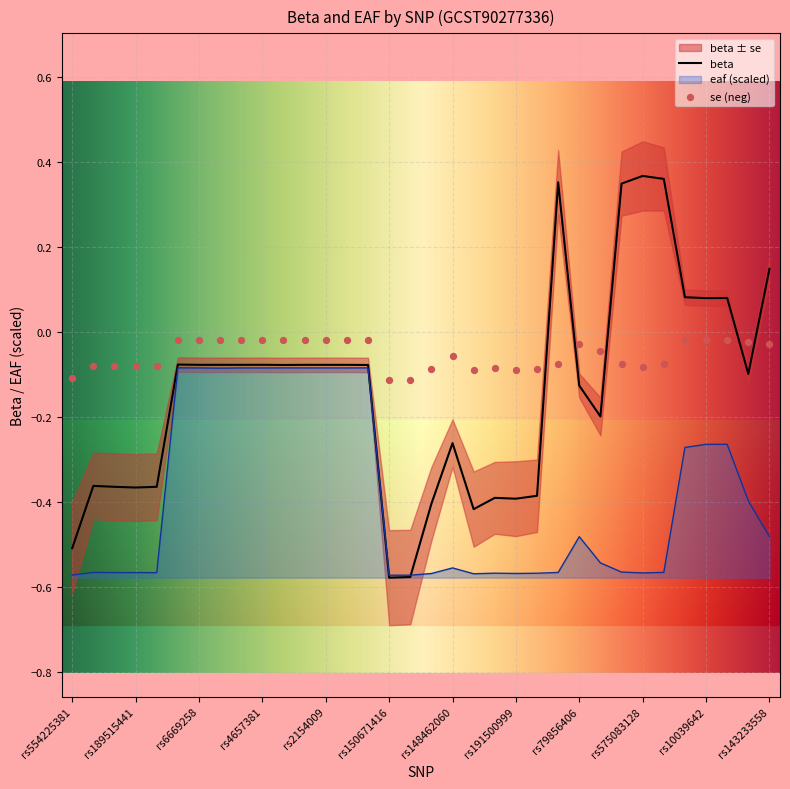

Which series reaches the minimum Y coordinate?

beta